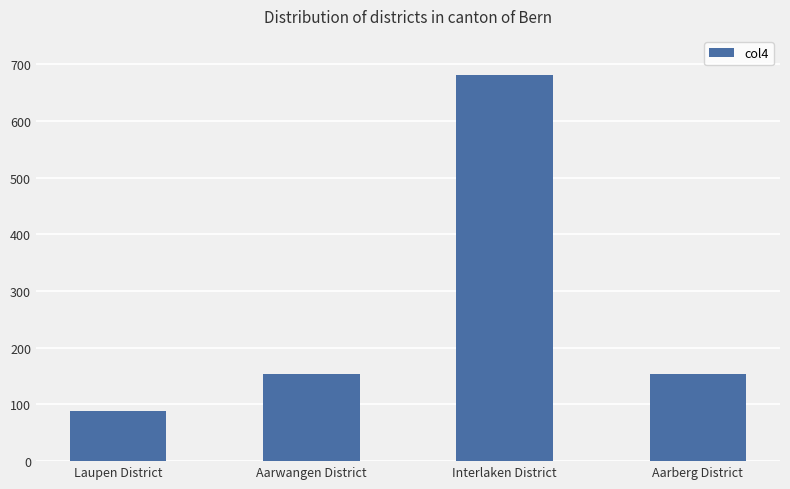

Approximately how many times larger is the value at Laupen District compared to Aarberg District?

0.6